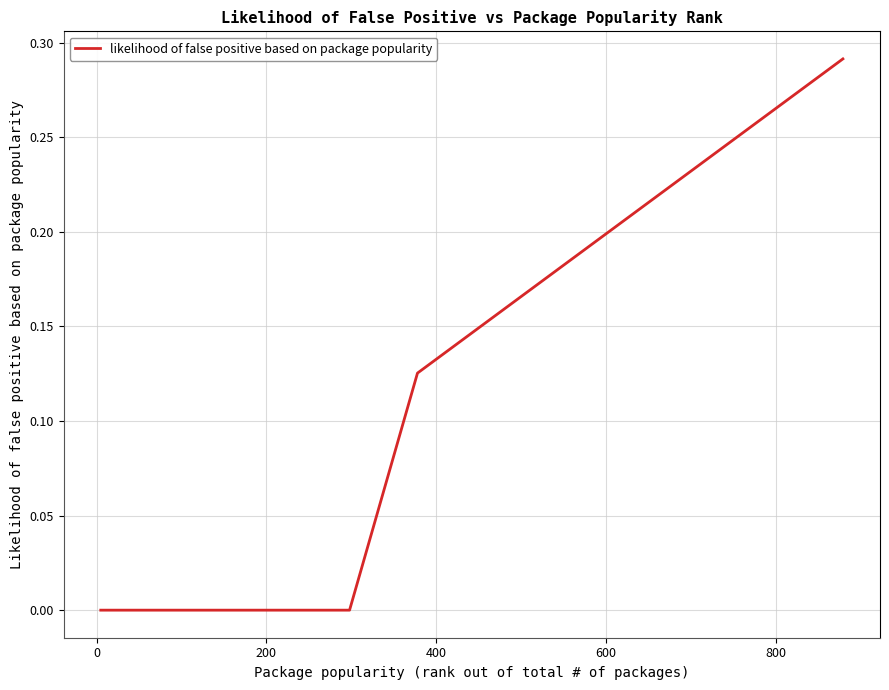

Does the chart have visible grid lines?

Yes